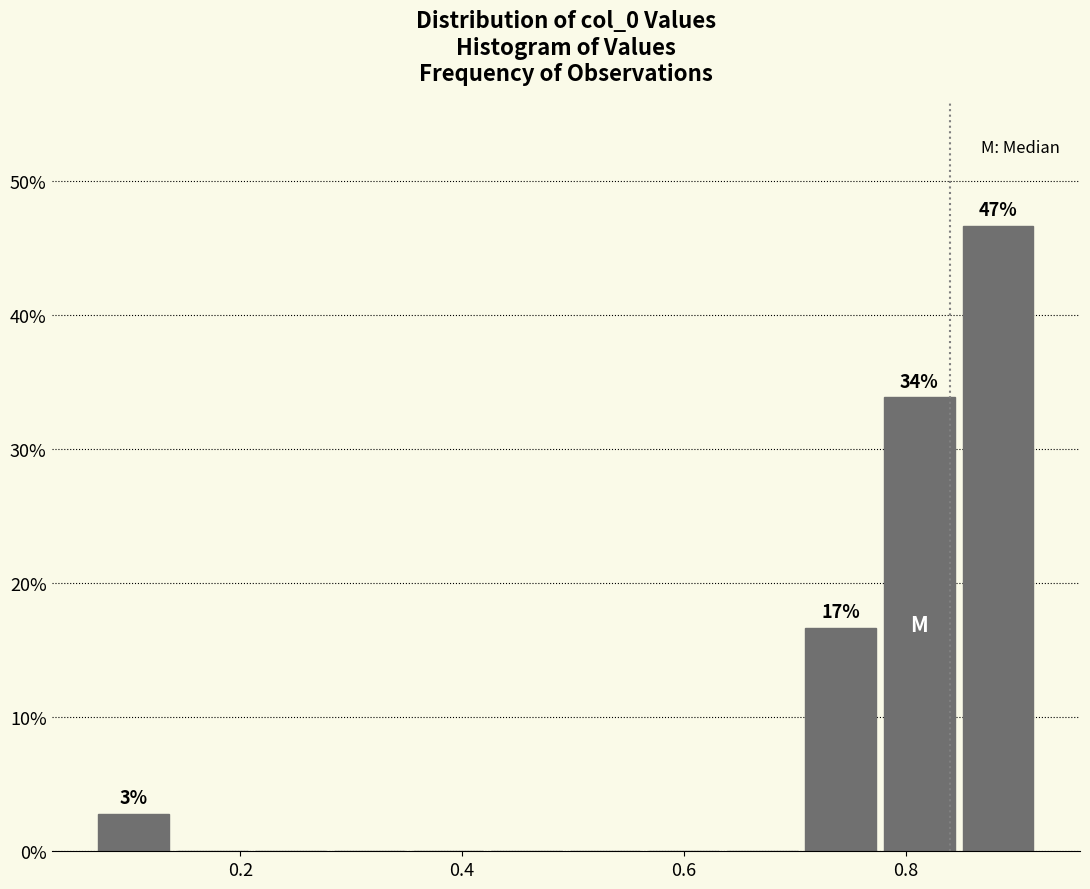

Around what value on the x-axis is the tallest bar? Give the approximate position of its centre, as read against the axis.

0.88